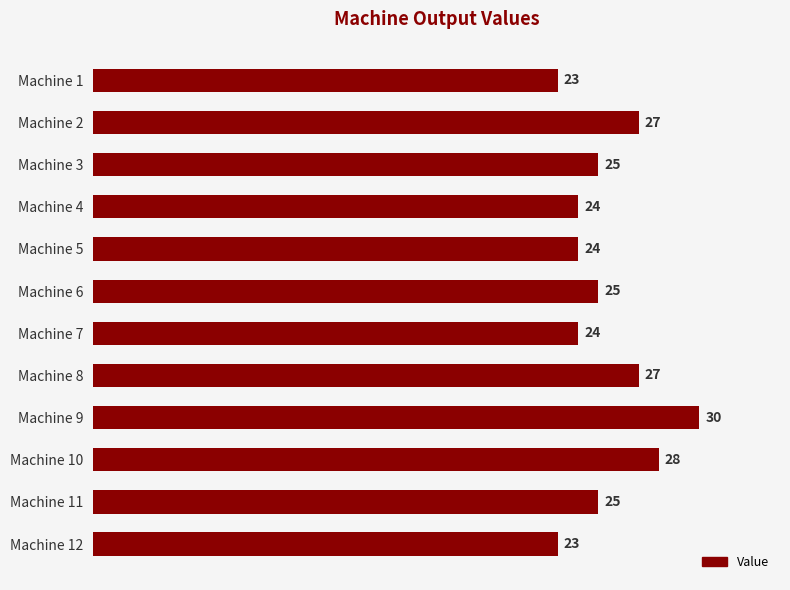

What is the change in value from Machine 4 to Machine 3?

+1